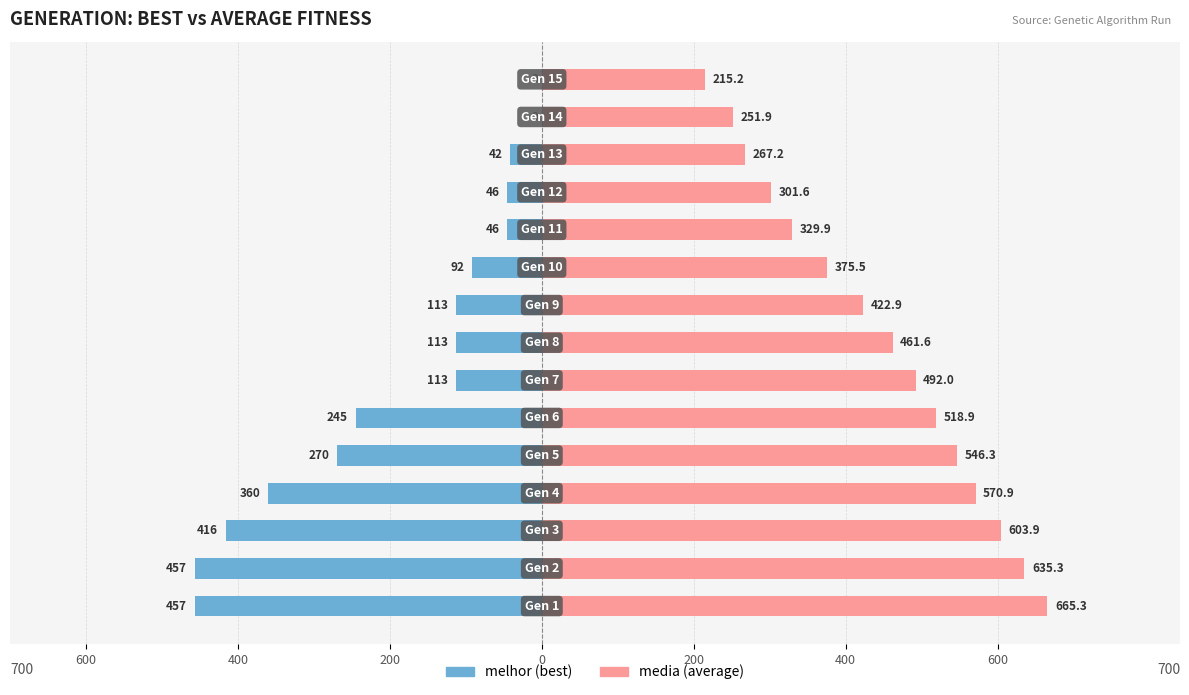

What is the difference between the second highest and second lowest values in the media (average) series?

383.4